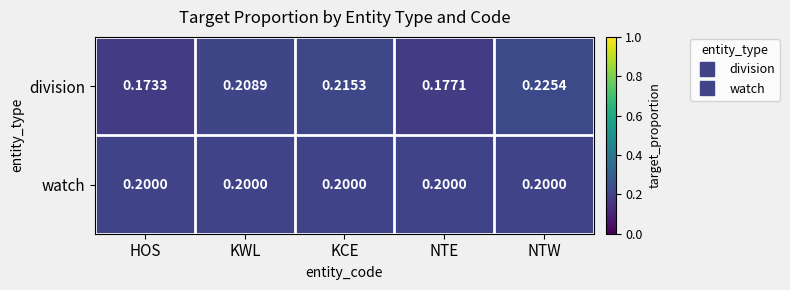

Is the value of watch at NTW greater than the value of division at NTE?

Yes